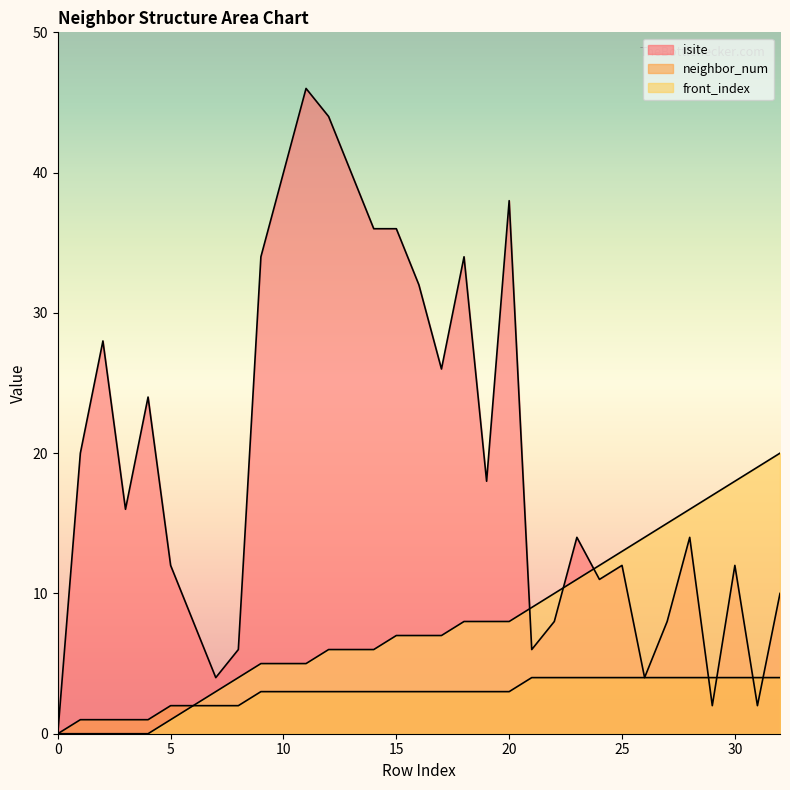

At which label is isite closest to 23?

4